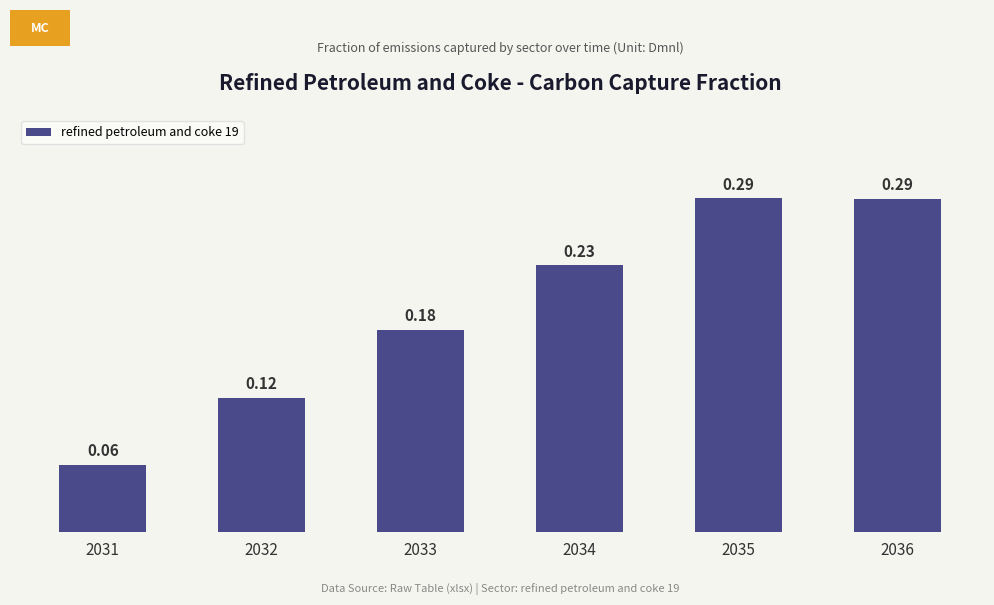

What is the sum of all values?

1.2